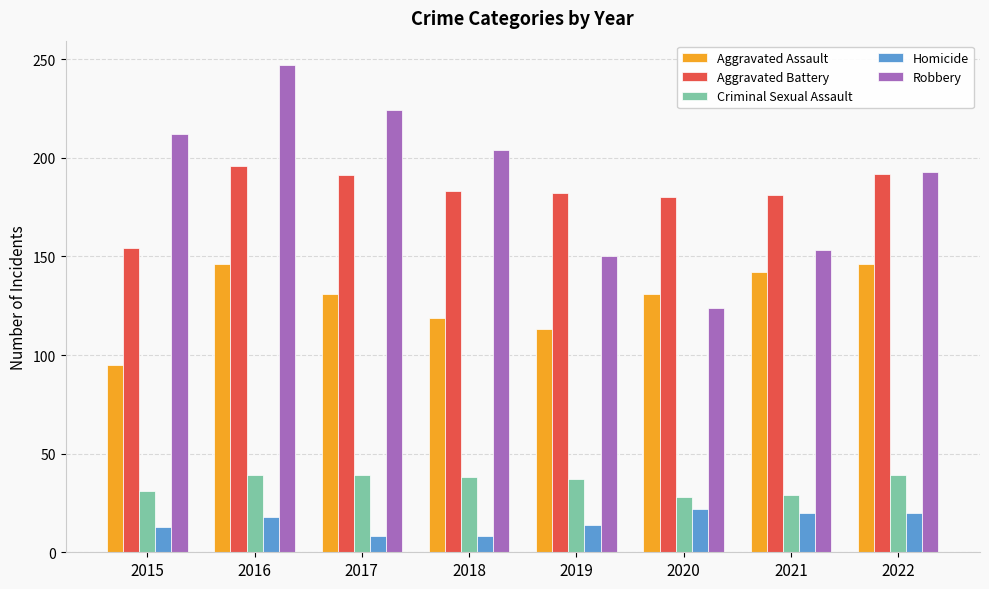

Is it true that Aggravated Assault equals 142 at 2015?

False